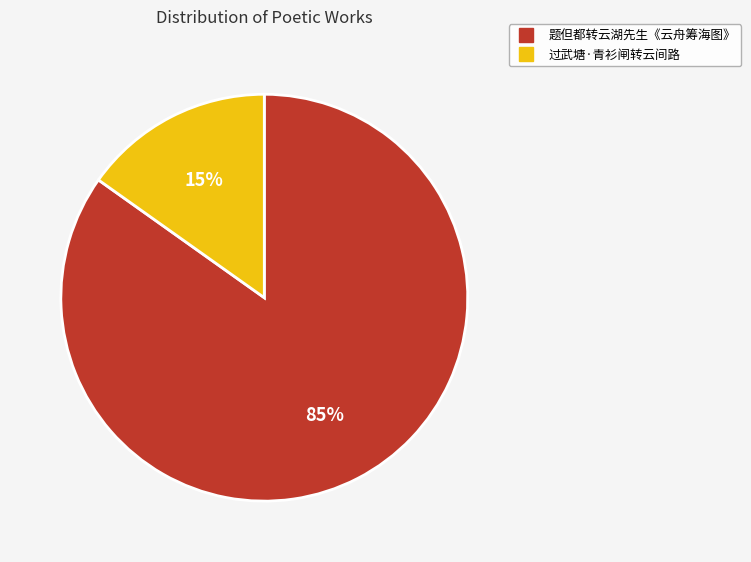

To the nearest percent, what percentage of the pie is 题但都转云湖先生《云舟筹海图》?

85%